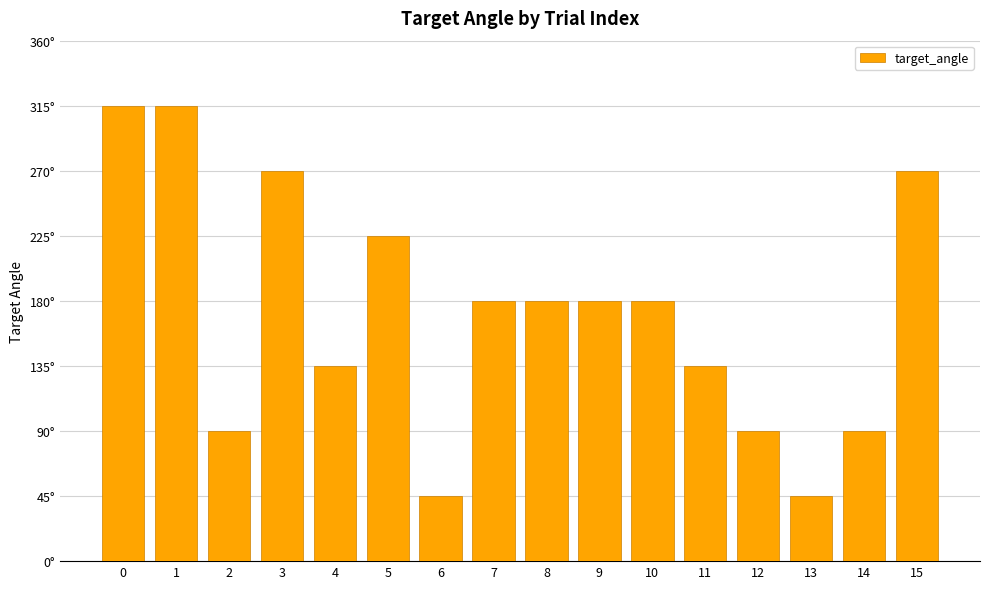

Are the bars horizontal?

No